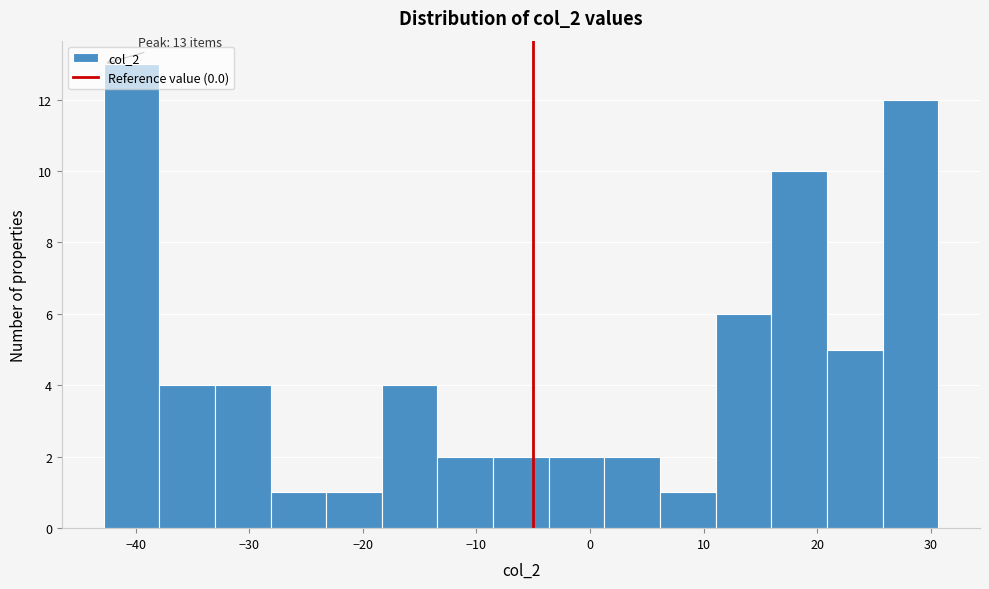

Which range on the x-axis has the tallest bar?

-43 to -38